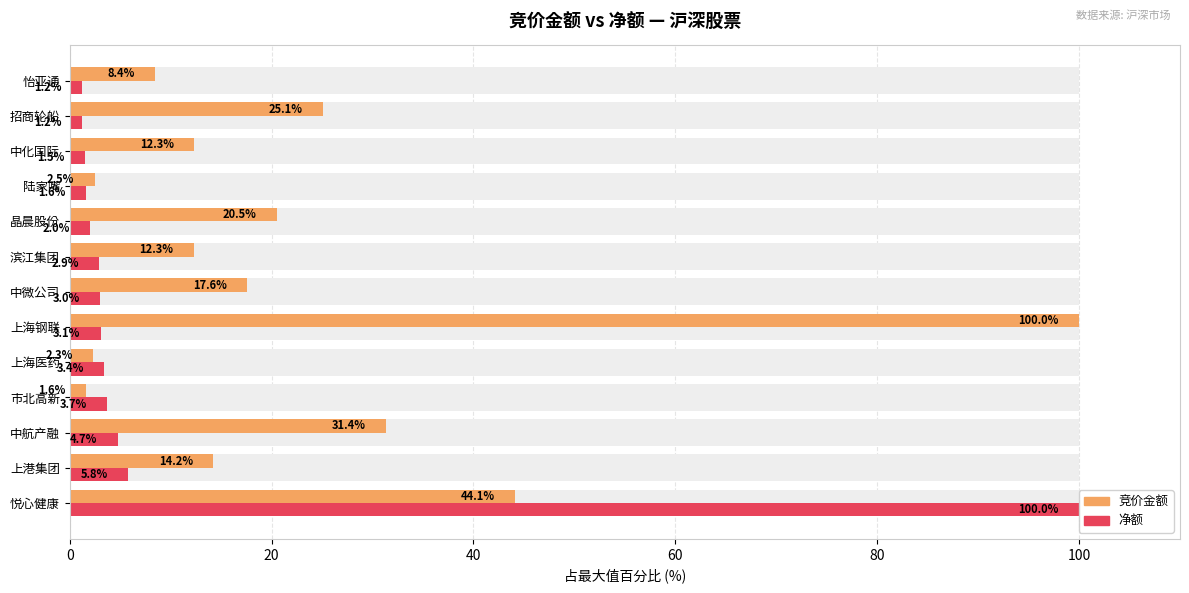

Is it true that 竞价金额 equals 8.4 at 12?

True